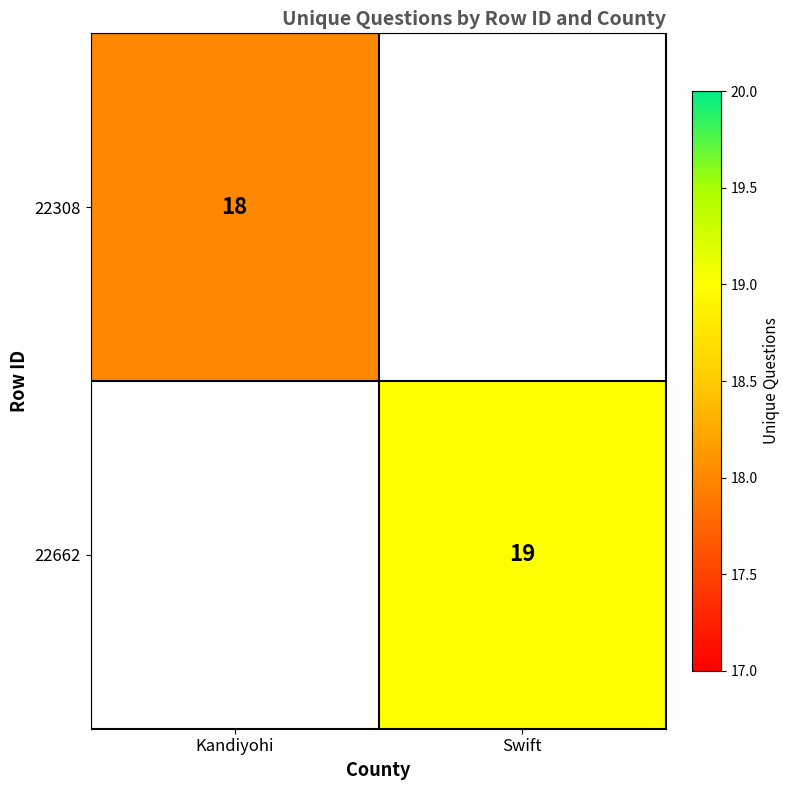

Is it true that 22662 equals 19 at Swift?

True